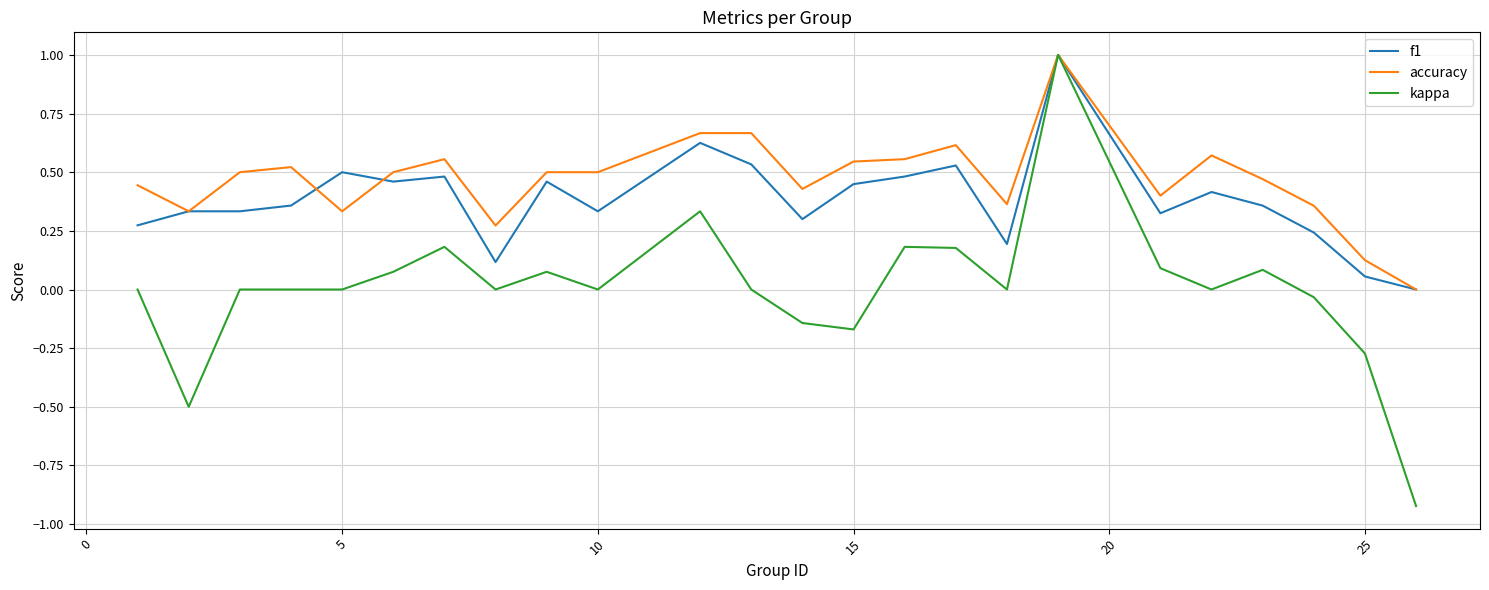

Which series has the largest total across all categories?

accuracy